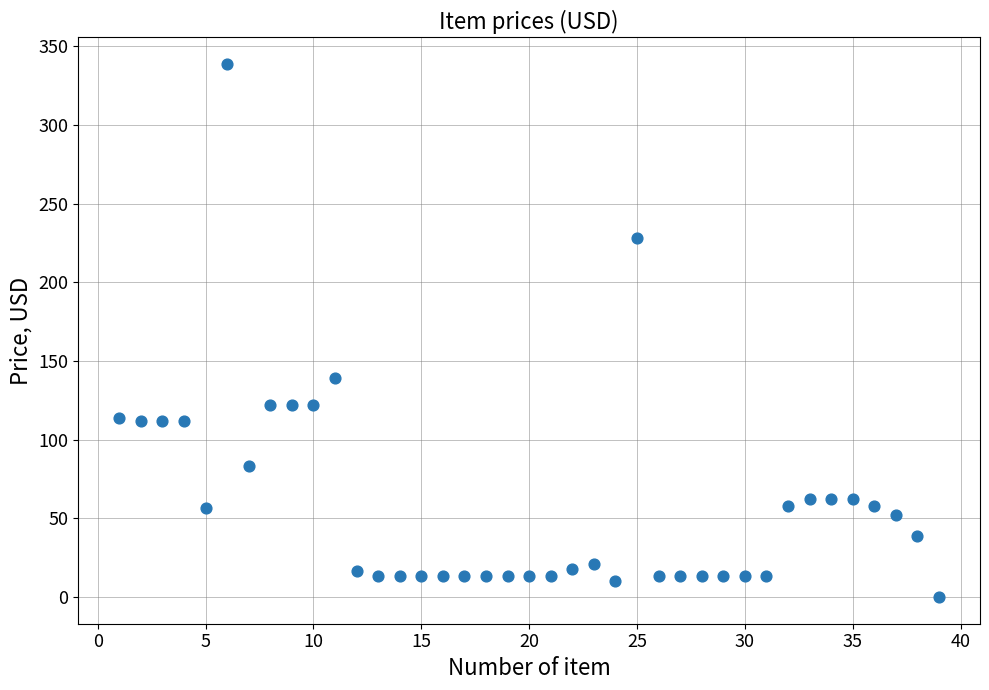

What is the range of X values (max minus min)?

38.0